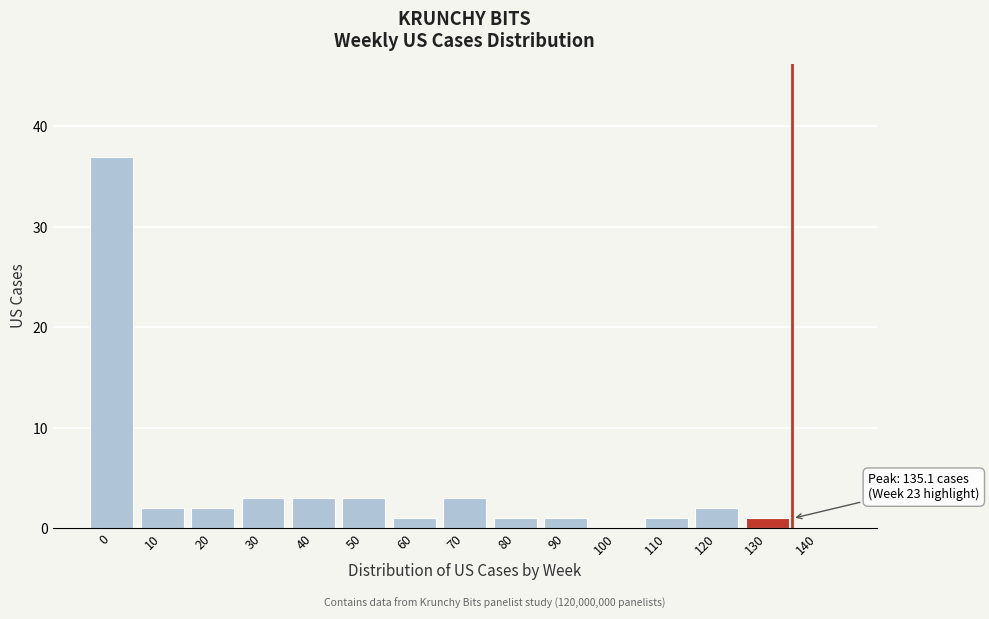

Reading left to right, what are all the values shown in this chart?

0=37	10=2	20=2	30=3	40=3	50=3	60=1	70=3	80=1	90=1	100=0	110=1	120=2	130=1	140=0